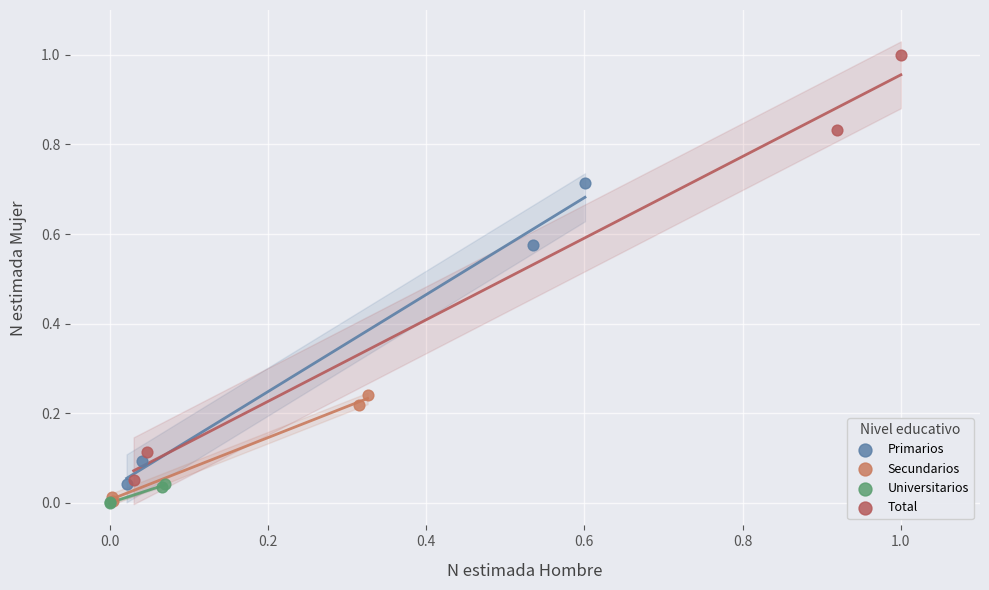

Which series reaches the maximum Y coordinate?

Total